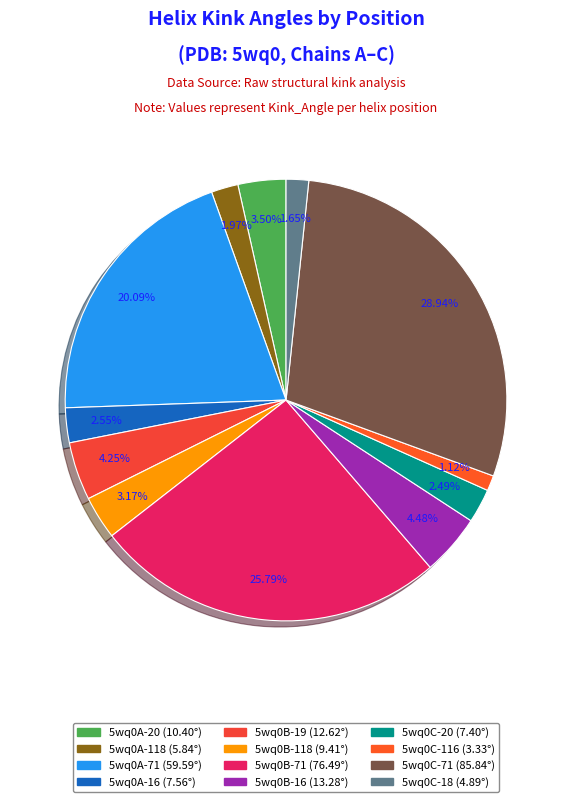

Rank the categories by value from lowest to highest.

5wq0C-116, 5wq0C-18, 5wq0A-118, 5wq0C-20, 5wq0A-16, 5wq0B-118, 5wq0A-20, 5wq0B-19, 5wq0B-16, 5wq0A-71, 5wq0B-71, 5wq0C-71